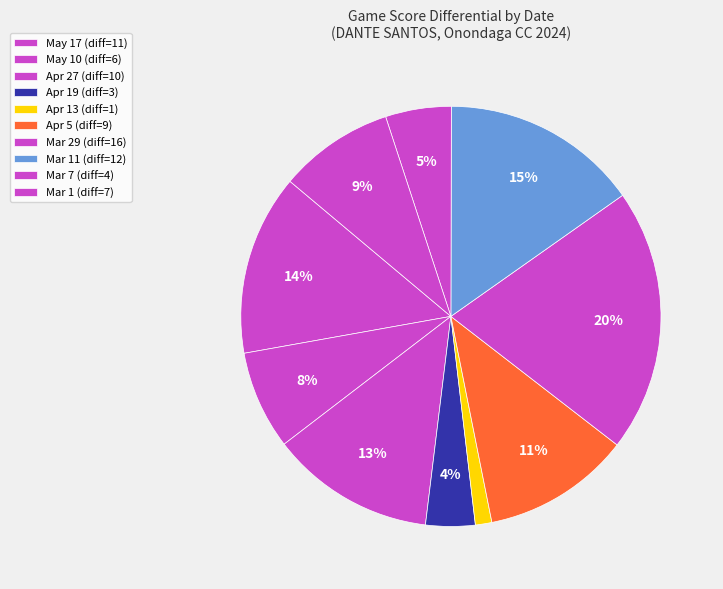

Count the number of slices in the pie.

10